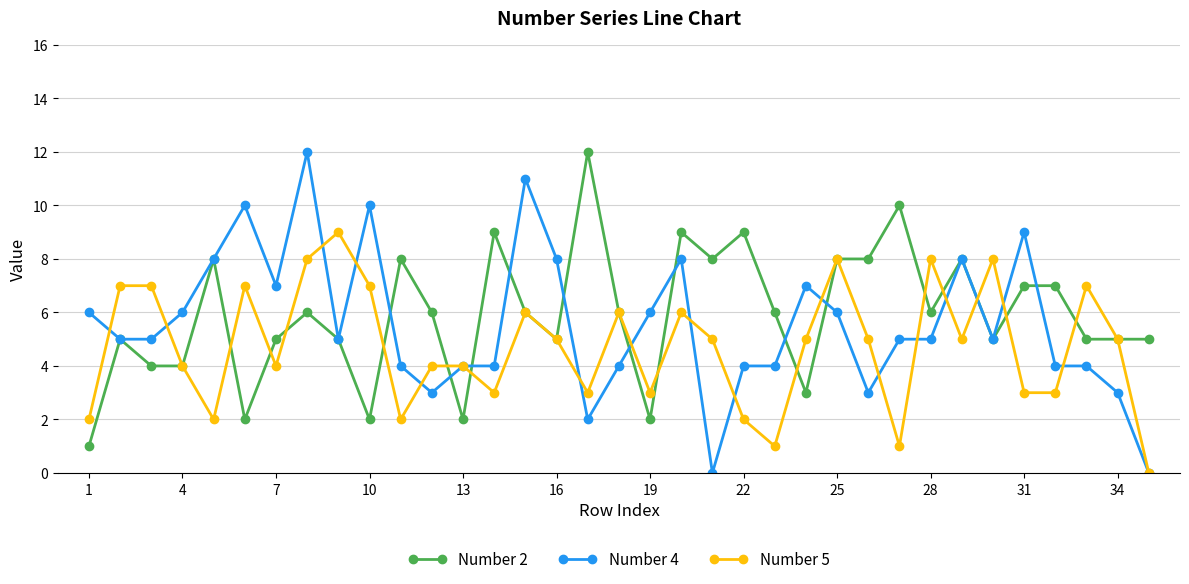

Which series has the widest spread of values?

Number 4